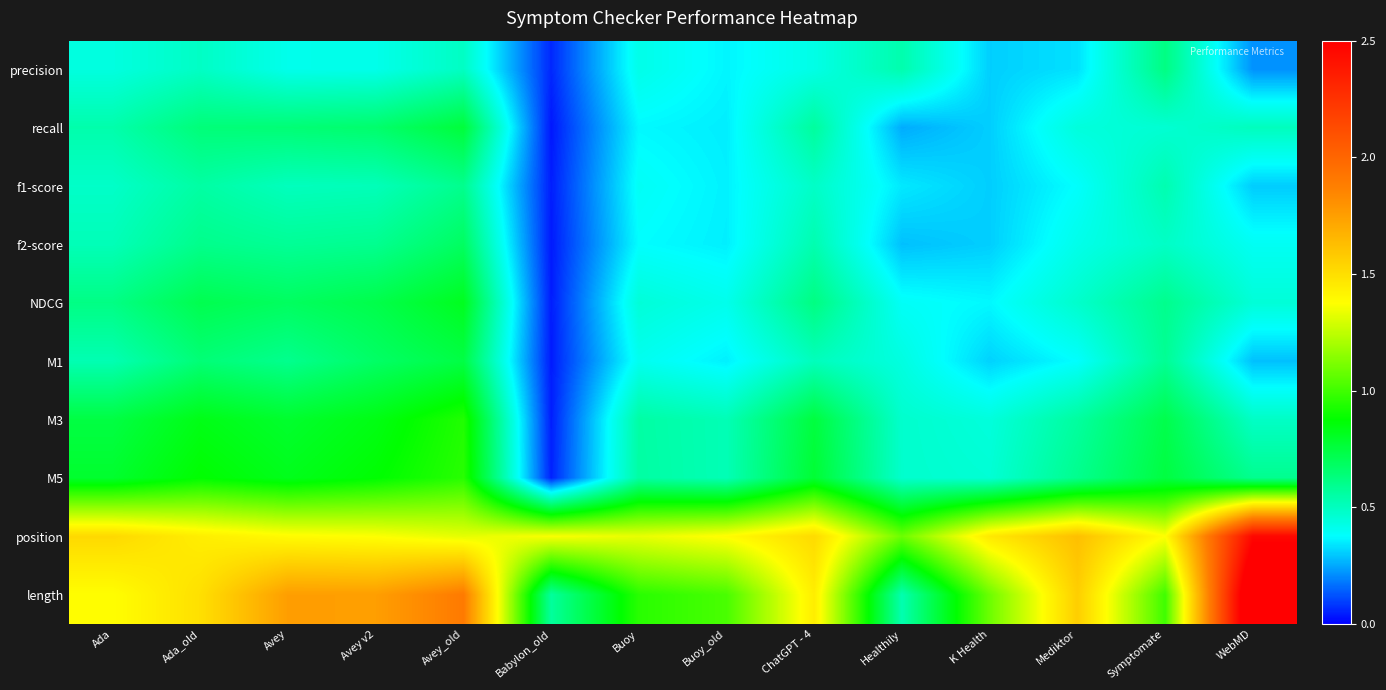

At which category does the chart reach its minimum across all series?

Babylon_old